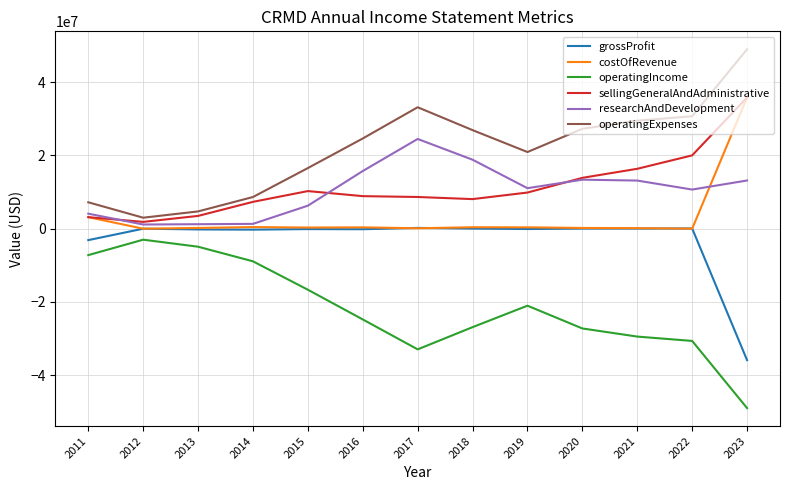

Count the number of categories in the chart.

13